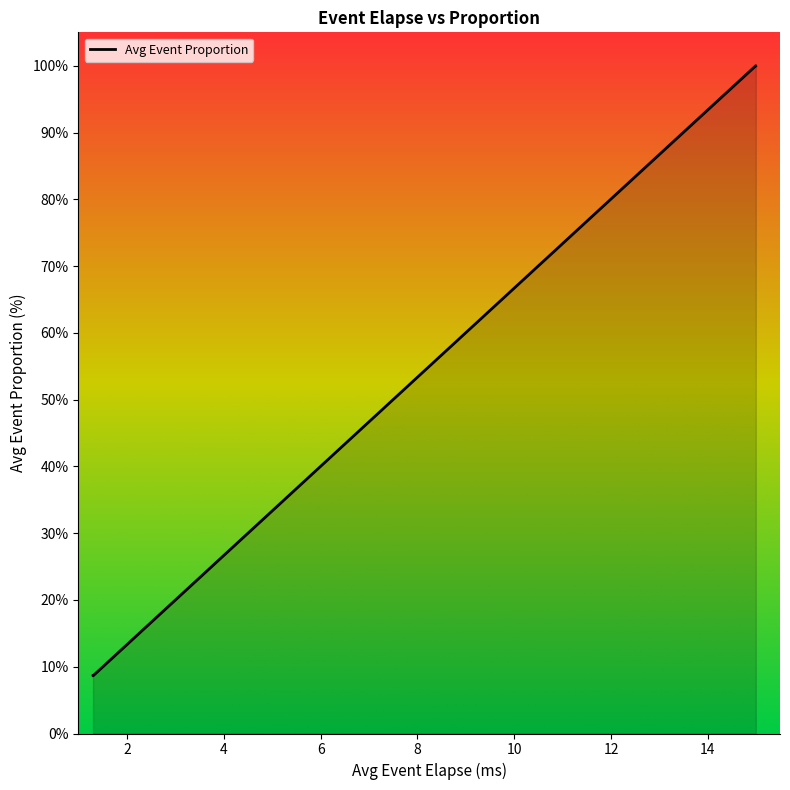

True or false: the data has more than 0 interior local peaks.

False